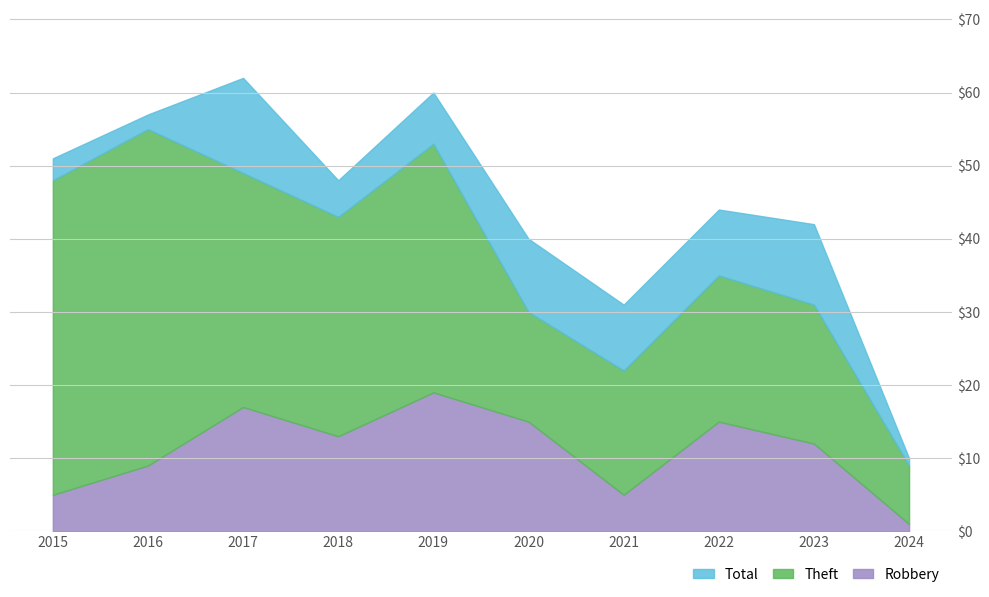

The Robbery series shows 2 at 2021. True or false?

False